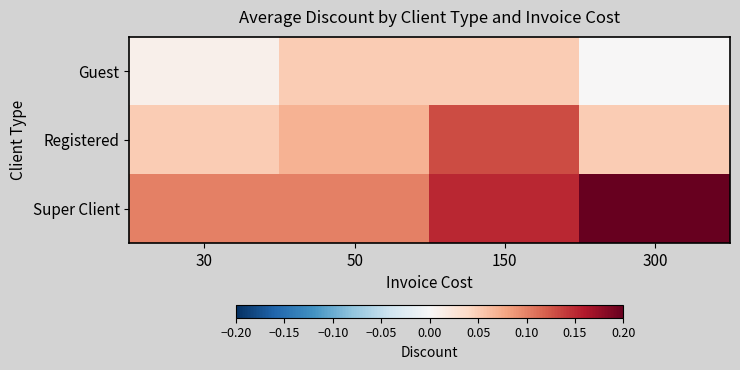

How many categories are shown in the chart?

4